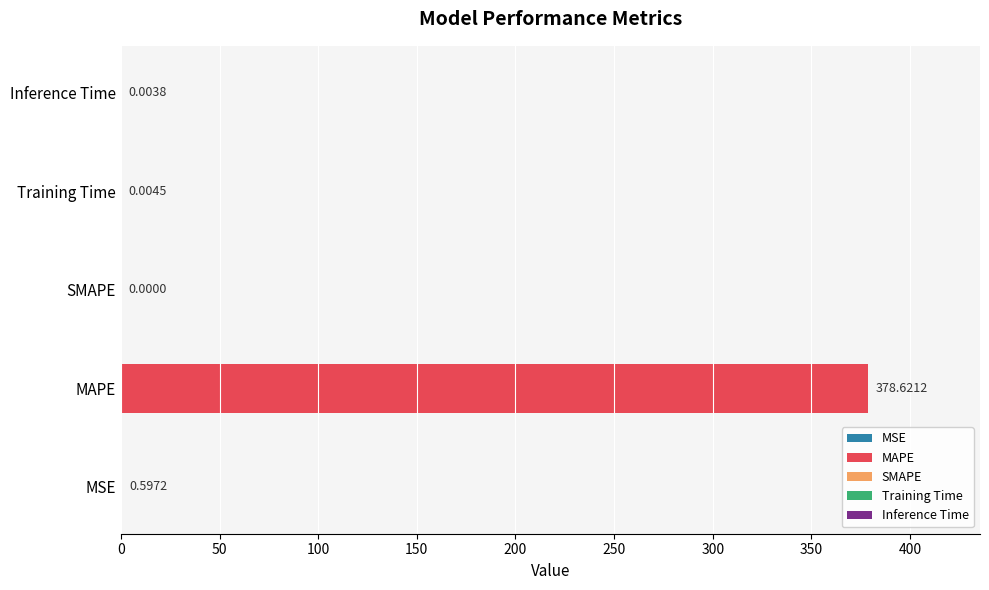

What is the label of the 4th bar from the left?

Training Time